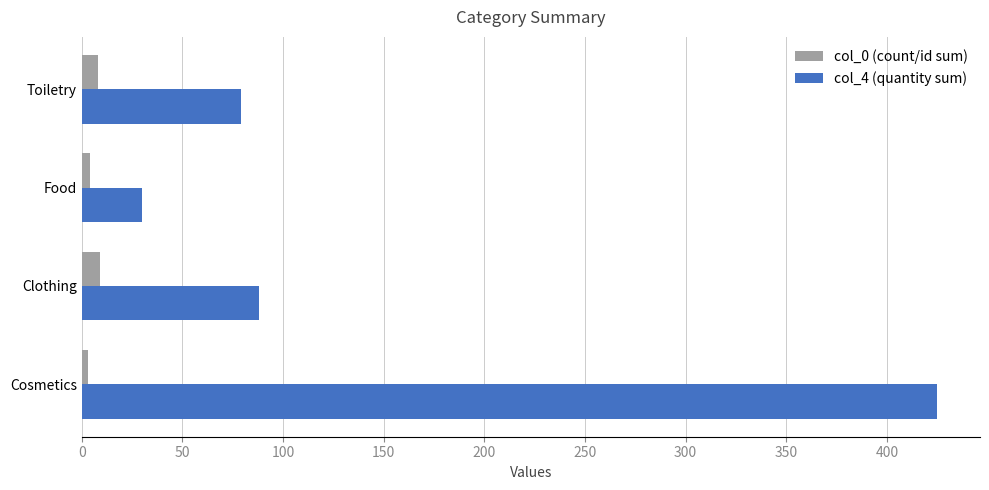

Which series has the largest total across all categories?

col_4 (quantity sum)